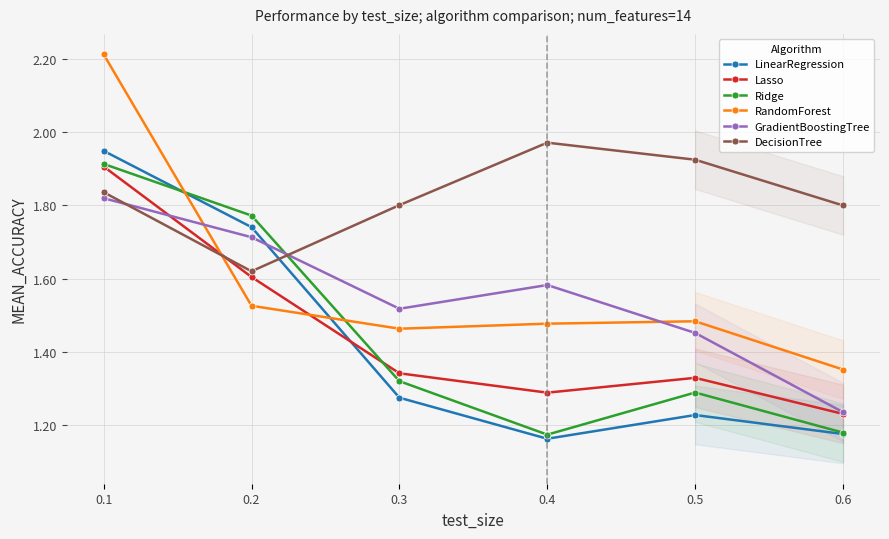

What is the value of the Lasso point at the 6th from the left?

1.2